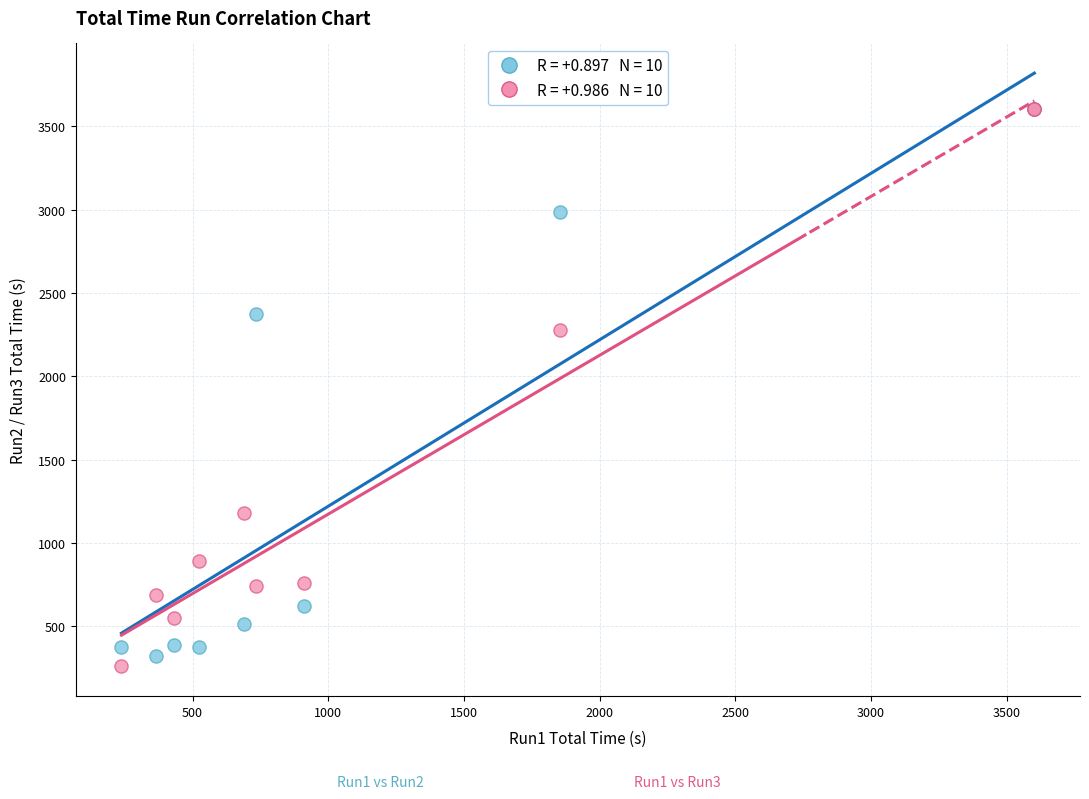

Across all series, what Y value is closest to 1930?

2276.3